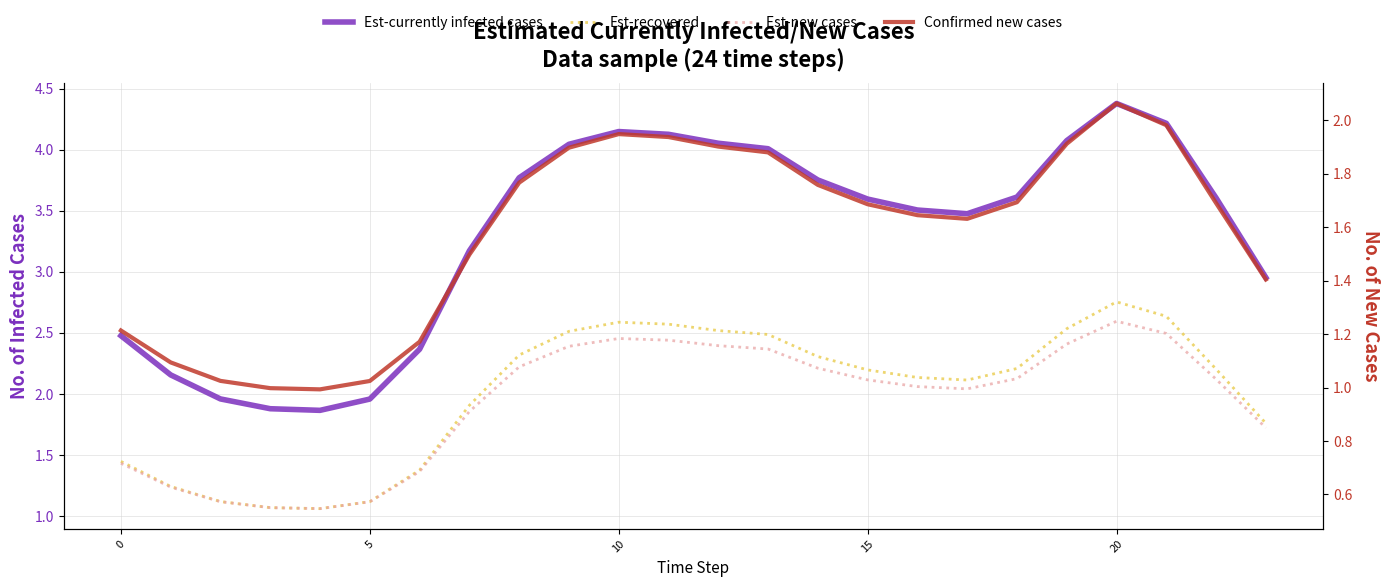

How many interior local valleys does the Est-currently infected cases series have?

2